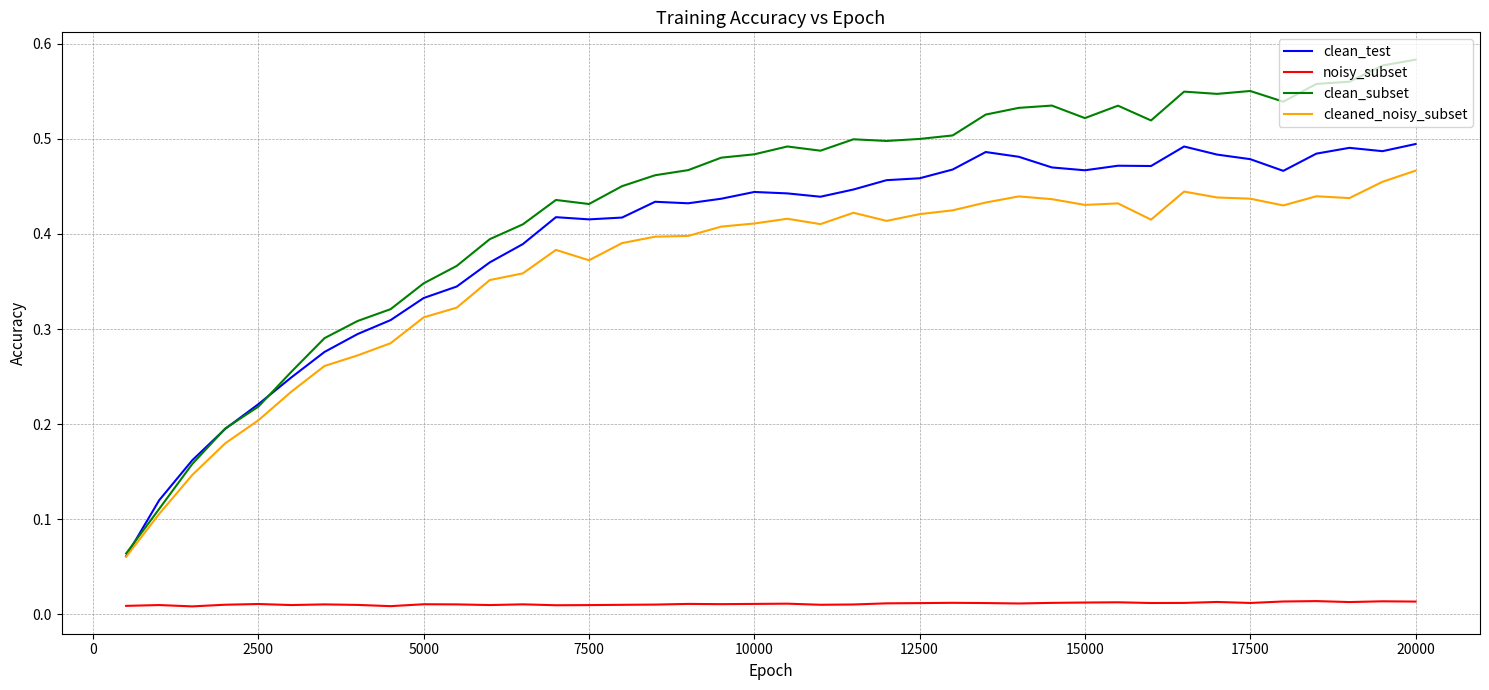

Rank the series by their maximum value, from lowest to highest.

noisy_subset, cleaned_noisy_subset, clean_test, clean_subset